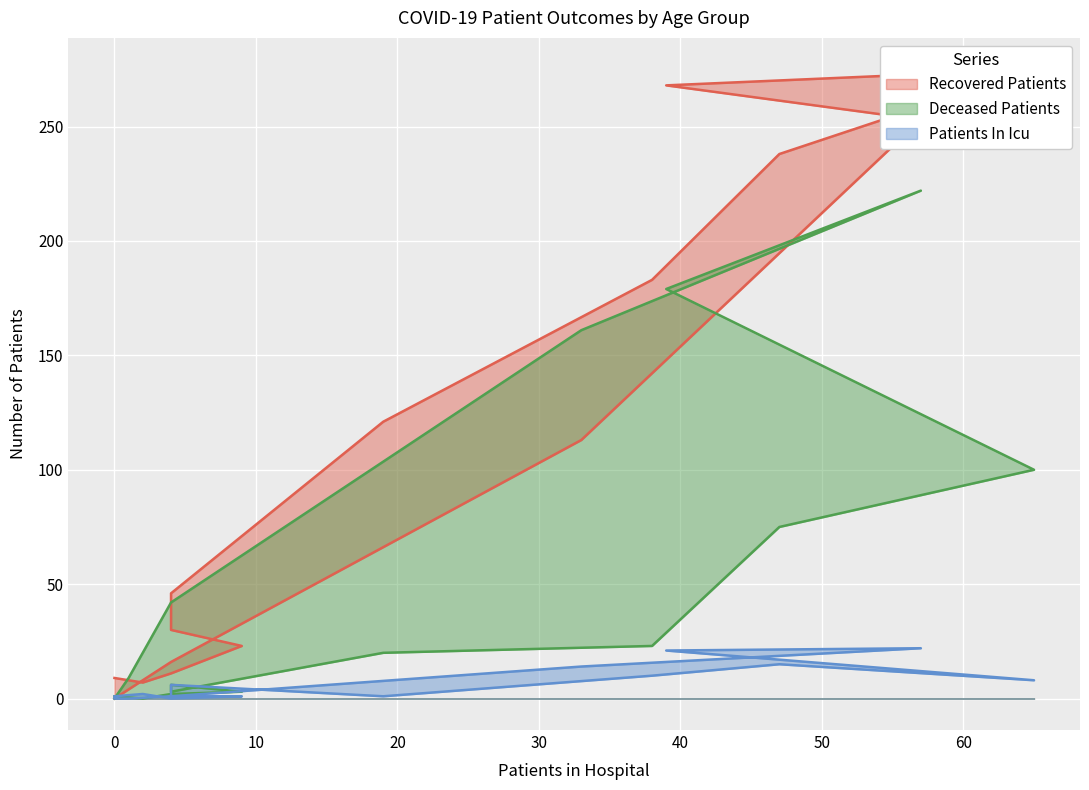

What is the difference between the maximum and second lowest values in the recovered_patients series?

271